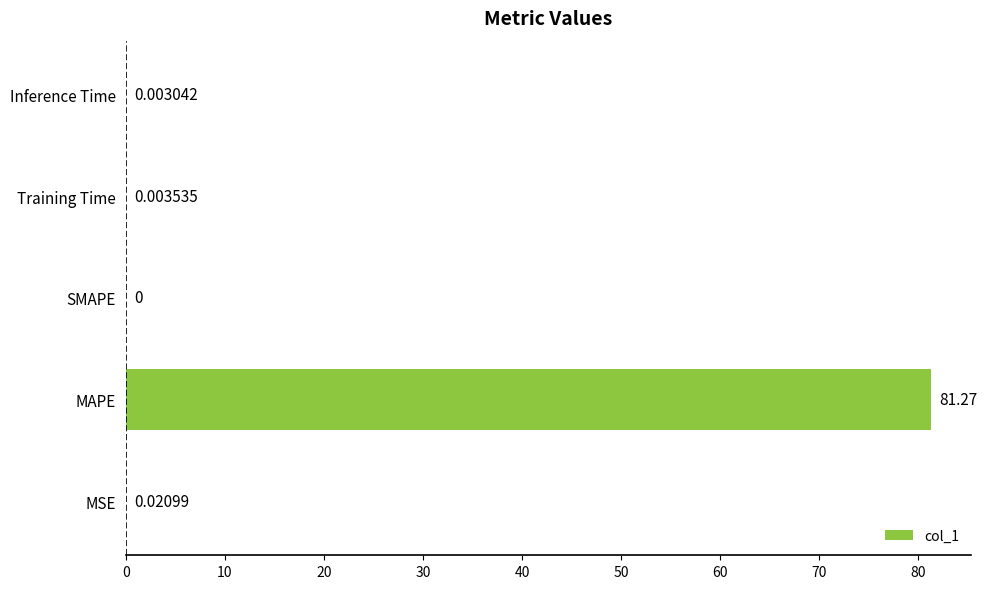

What is the greatest value displayed?

81.3